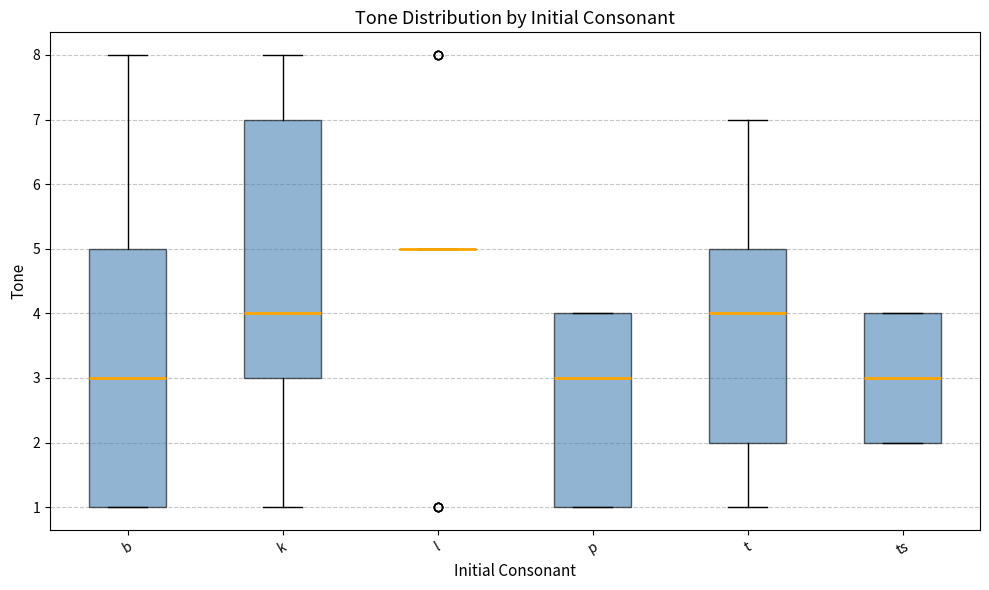

Reading left to right, read every box against the y-axis: the position of its median line, the range the box covers, and the ends of its whiskers. The values are not printed on the chart, so give them approximately, as read against the axis.

b: median 3, box 1 to 5, whiskers 1 to 8
k: median 4, box 3 to 7, whiskers 1 to 8
l: box collapsed to a line at 5, whiskers 5 to 5
p: median 3, box 1 to 4, whiskers 1 to 4
t: median 4, box 2 to 5, whiskers 1 to 7
ts: median 3, box 2 to 4, whiskers 2 to 4